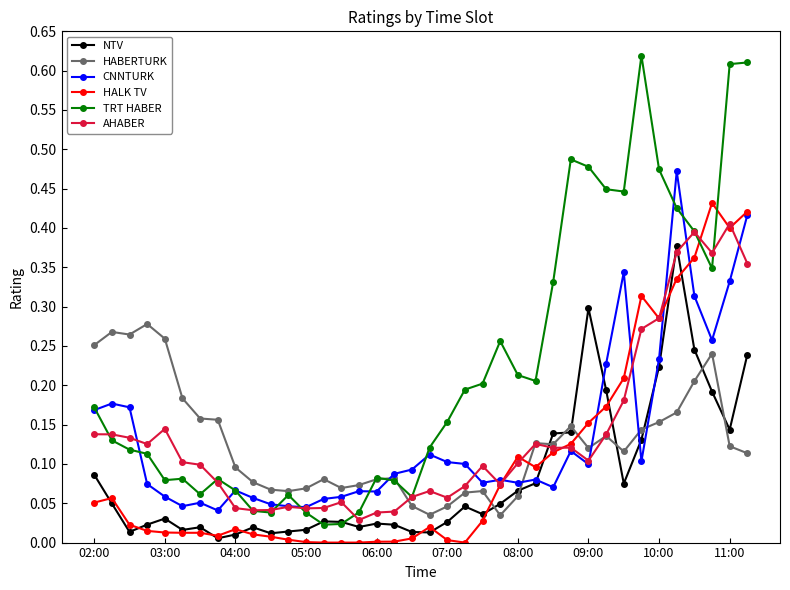

Which series has the largest total across all categories?

TRT HABER